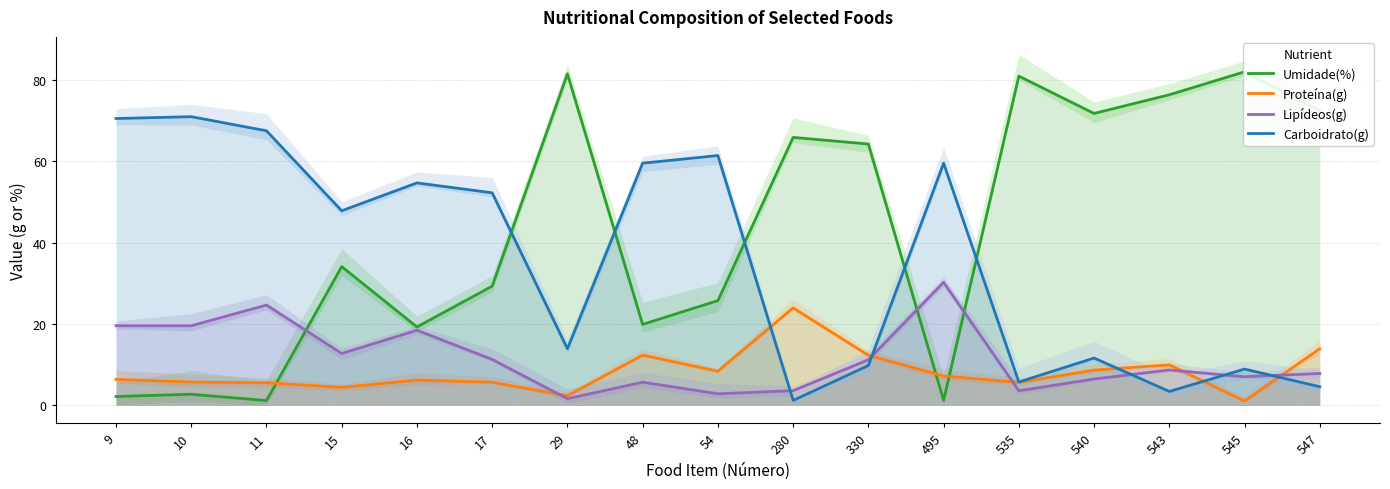

What is the sum of all Carboidrato(g) values?

603.8